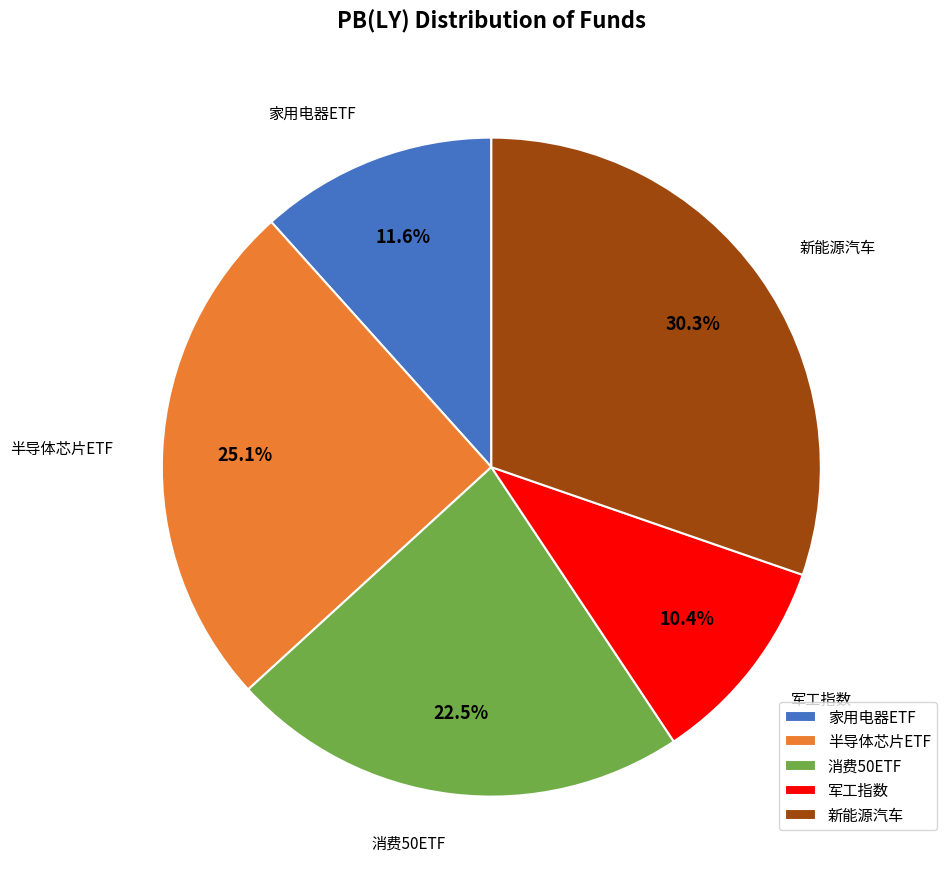

Is 消费50ETF the majority of the pie?

No